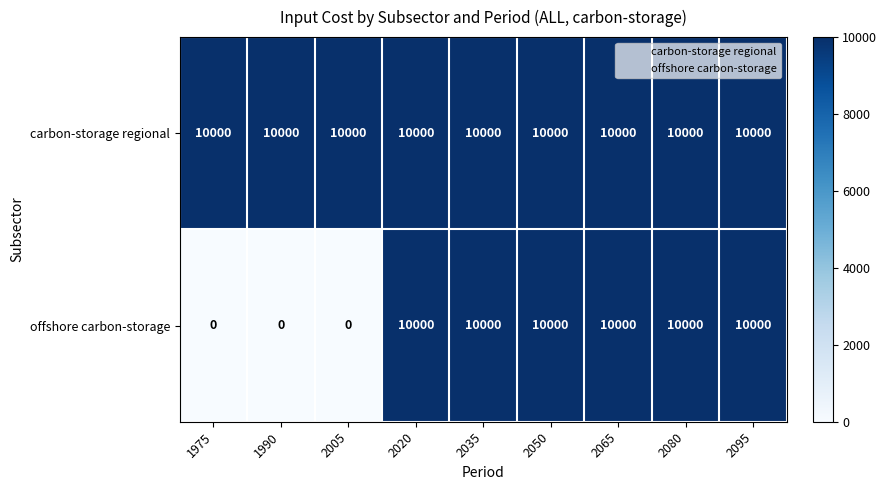

What is the total value across all series at 2080?

20000